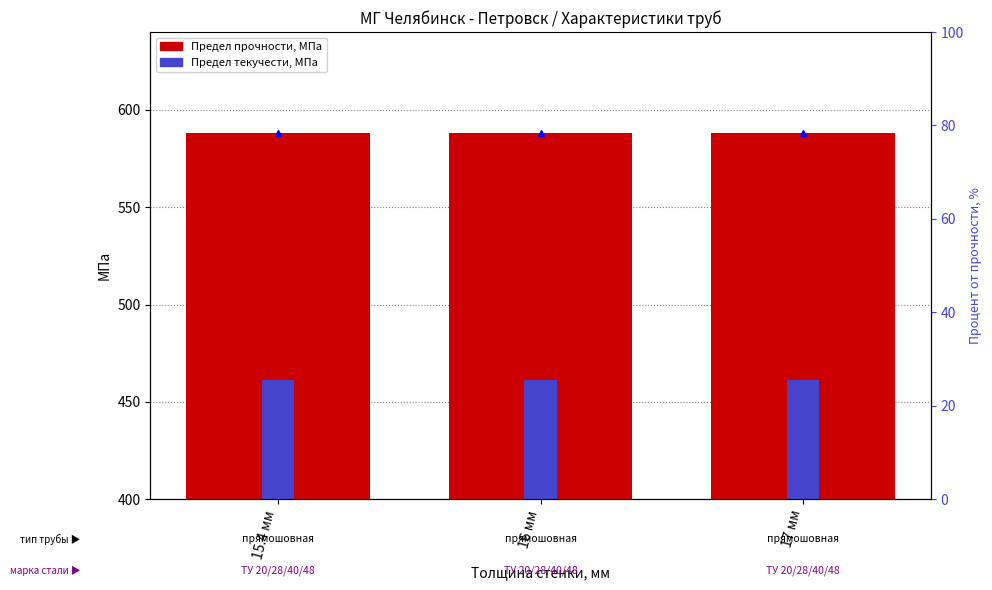

List the series in order of their peak value, lowest first.

Доля текучести, %, Предел текучести, МПа, Предел прочности, МПа